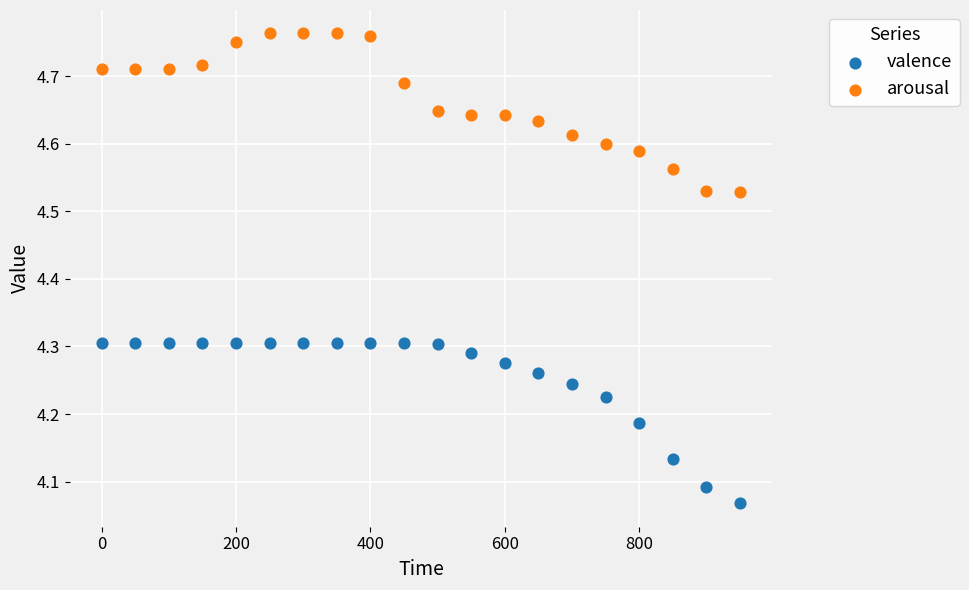

Which series reaches the minimum Y coordinate?

valence